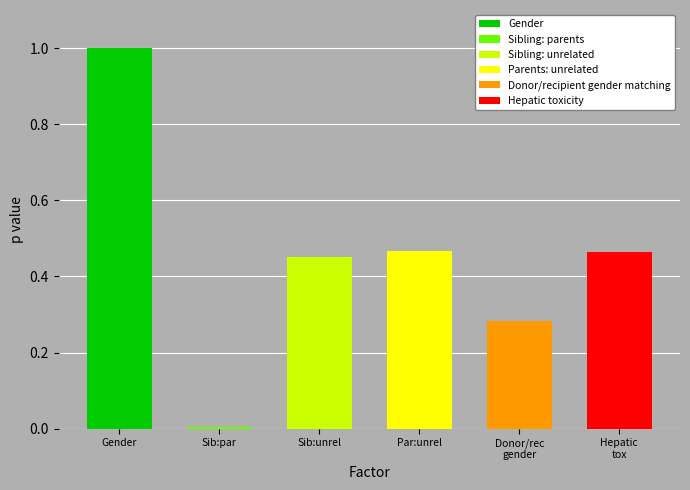

Where is the data nearest to the value 0?

Sibling: parents